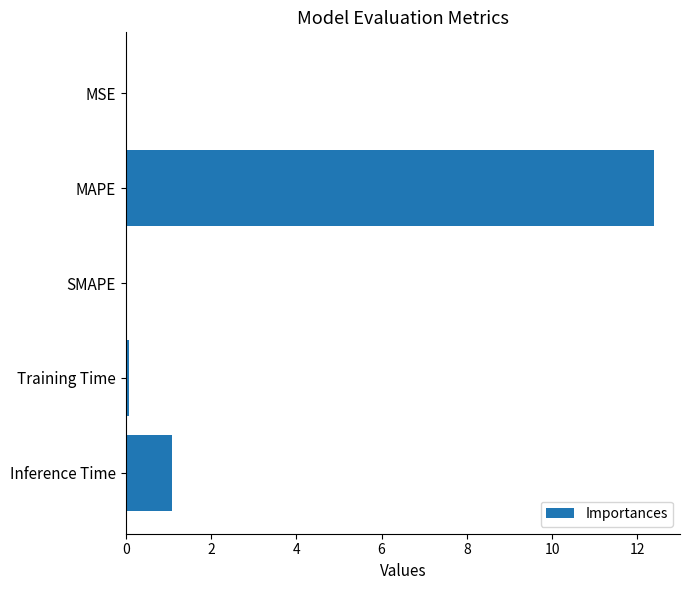

Where is the data nearest to the value 6?

Inference Time